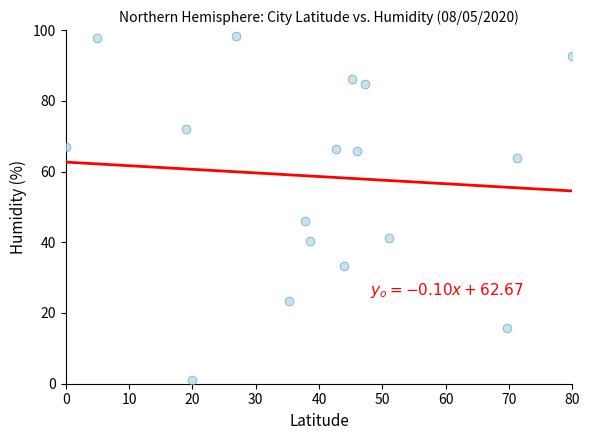

What is the range of Y values (max minus min)?

97.3